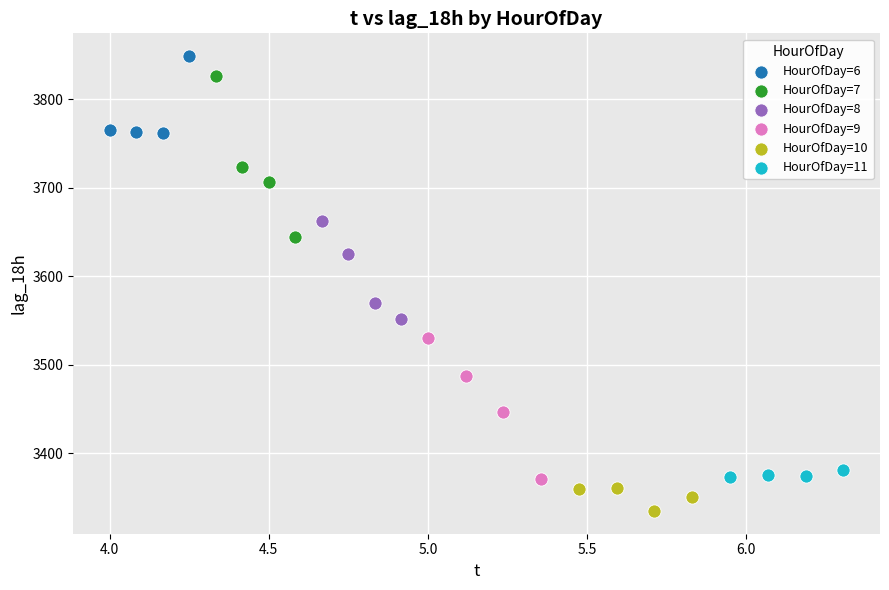

Which series reaches the minimum Y coordinate?

HourOfDay=10